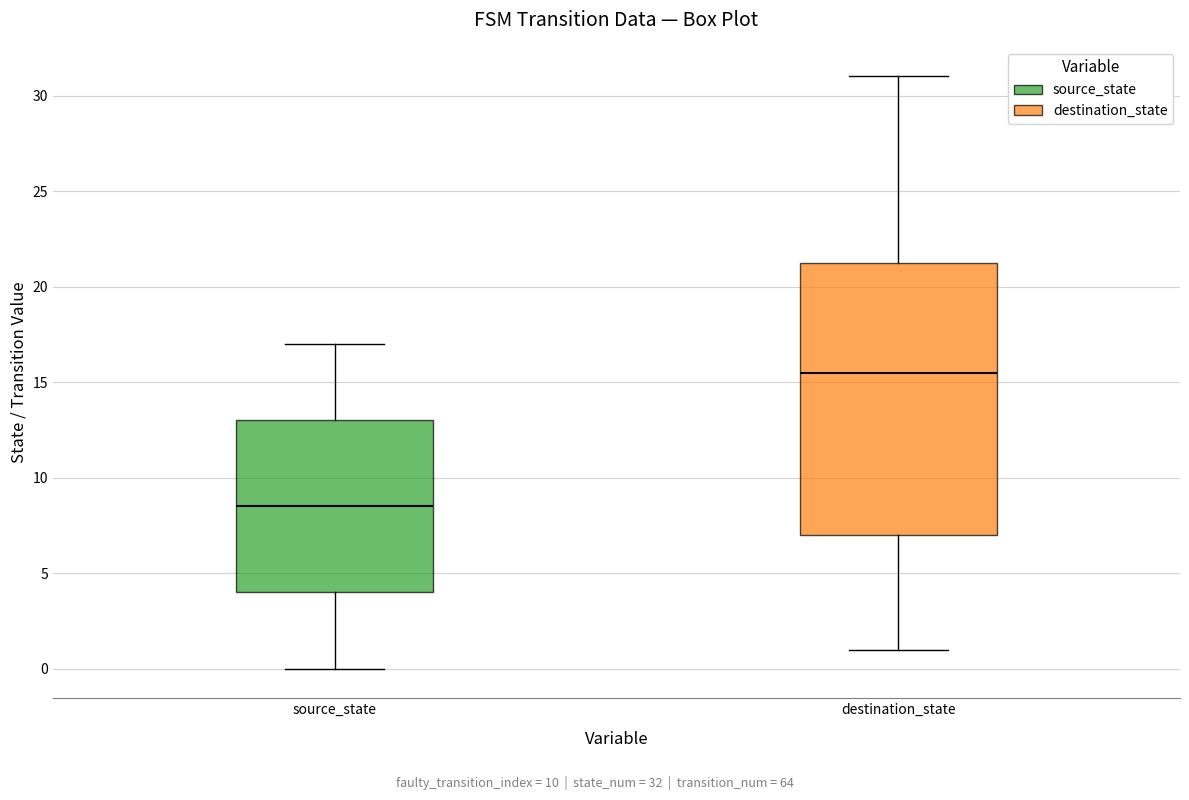

Which box is the tallest, from its lower edge to its upper edge?

destination_state